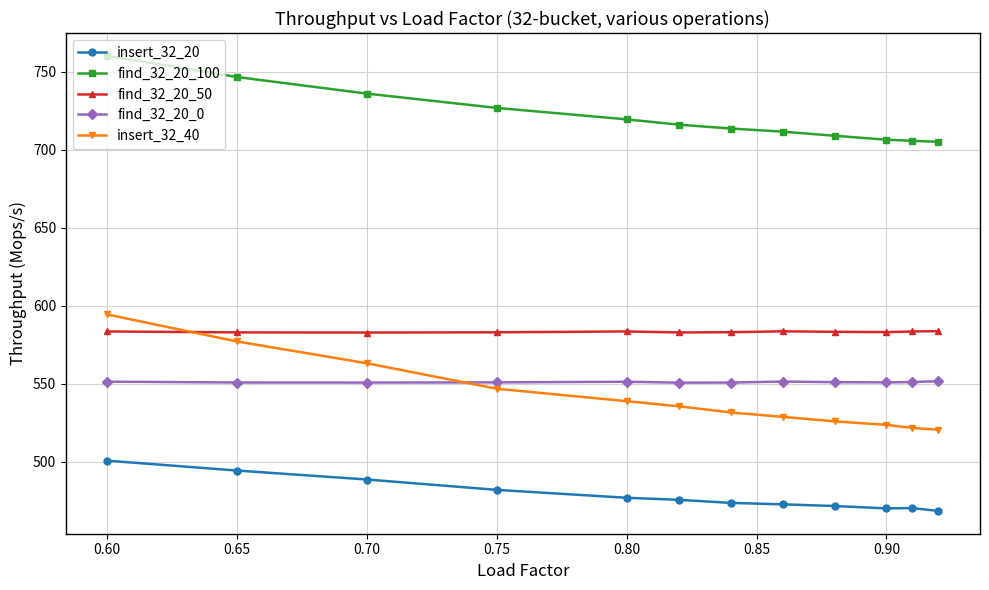

True or false: find_32_20_0 and insert_32_20 intersect in this chart.

False